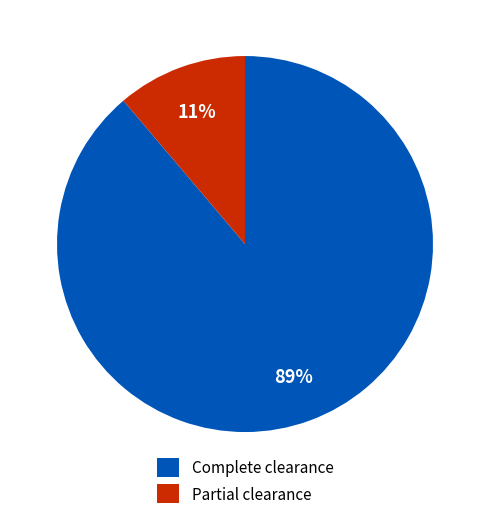

Combined, do Partial clearance and Complete clearance account for over 50%?

Yes